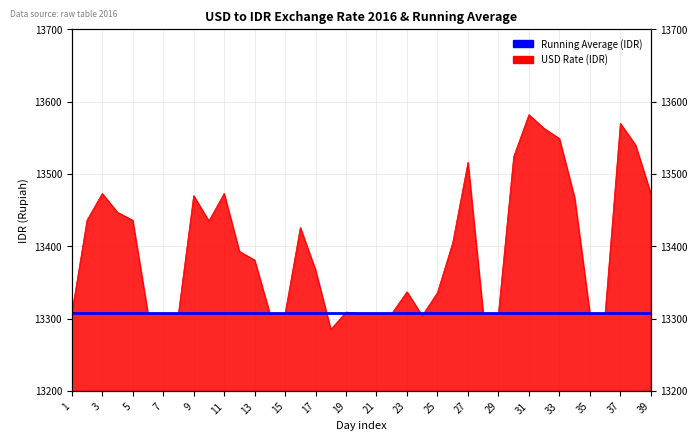

True or false: there are more than 1 points higher than both neighbors.

True